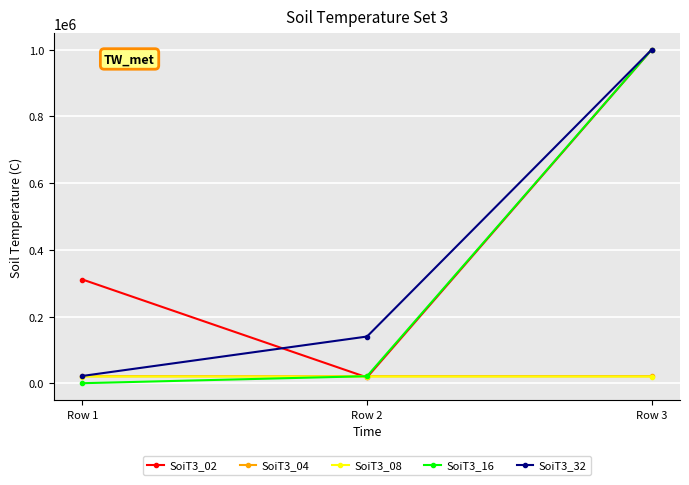

What is the greatest value displayed?

999999.0